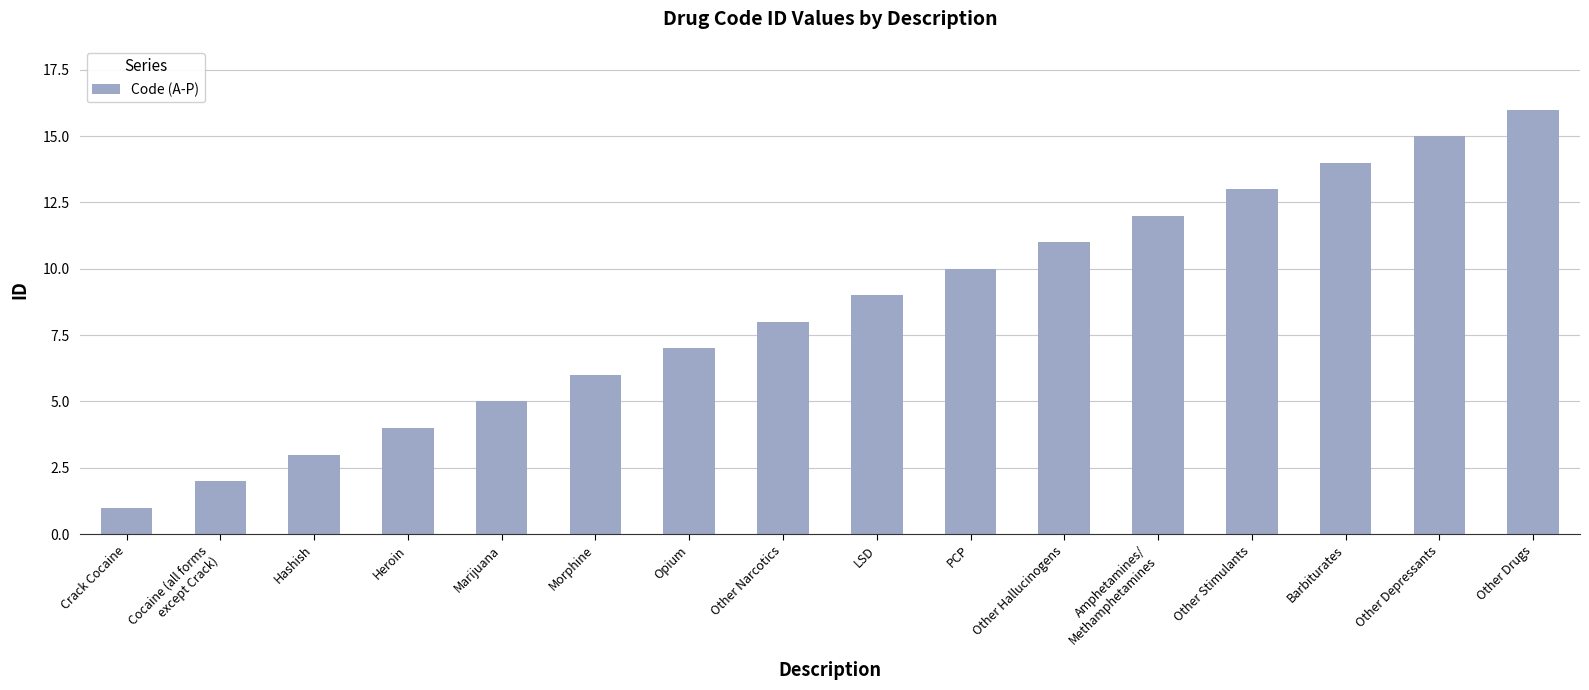

Reading left to right, list all the values displayed in this chart.

Crack Cocaine=1	Cocaine (all forms
except Crack)=2	Hashish=3	Heroin=4	Marijuana=5	Morphine=6	Opium=7	Other Narcotics=8	LSD=9	PCP=10	Other Hallucinogens=11	Amphetamines/
Methamphetamines=12	Other Stimulants=13	Barbiturates=14	Other Depressants=15	Other Drugs=16